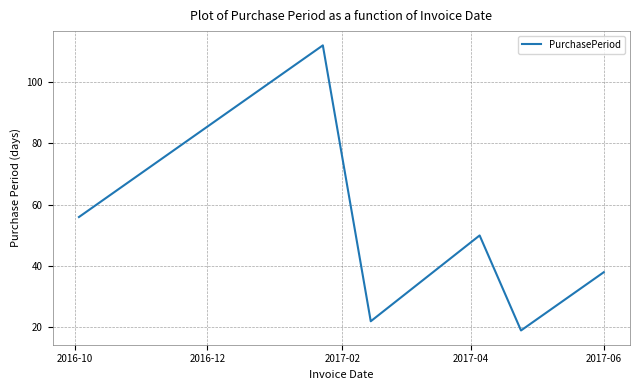

What is the smallest value displayed?

19